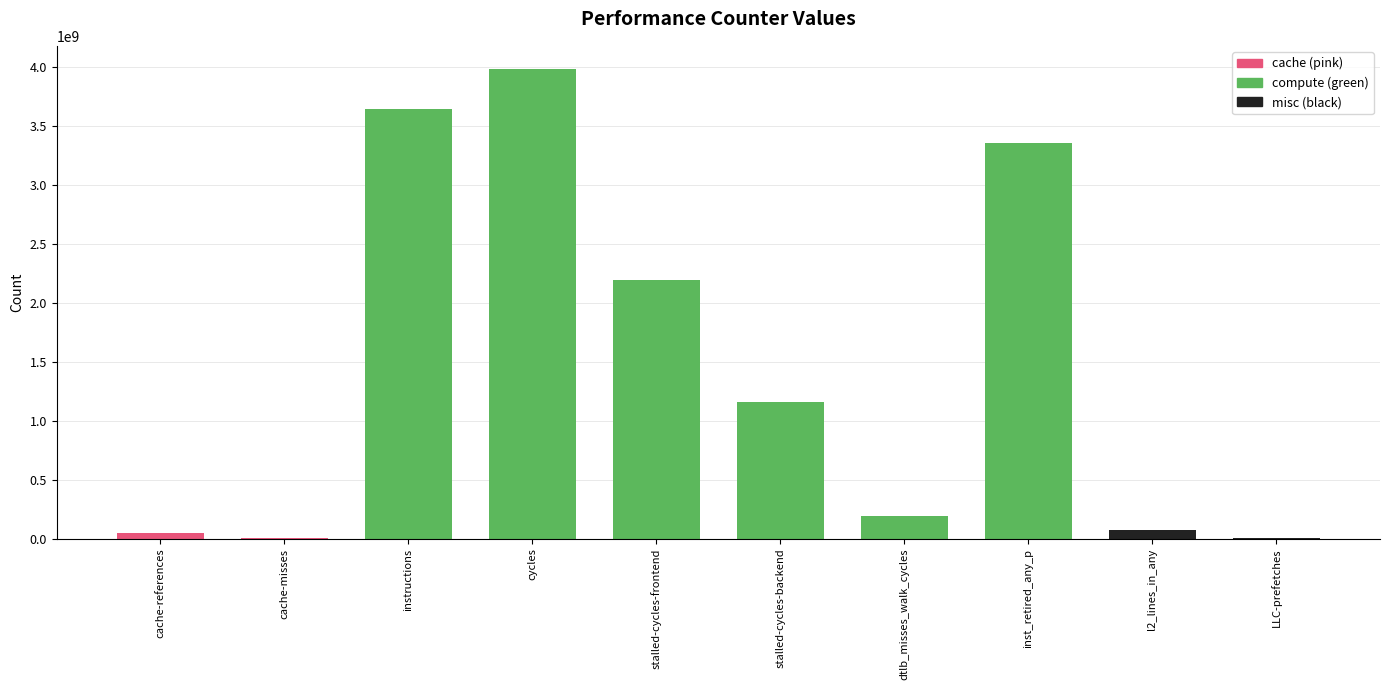

Is it true that the value at l2_lines_in_any is 76724332?

True